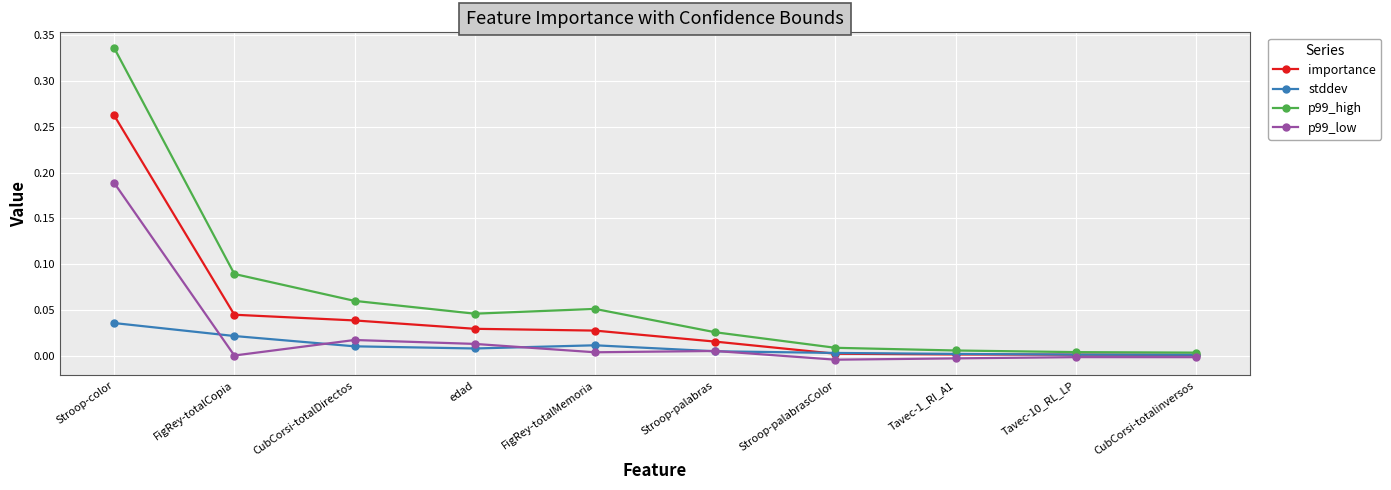

What position from the right is Stroop-palabras?

5